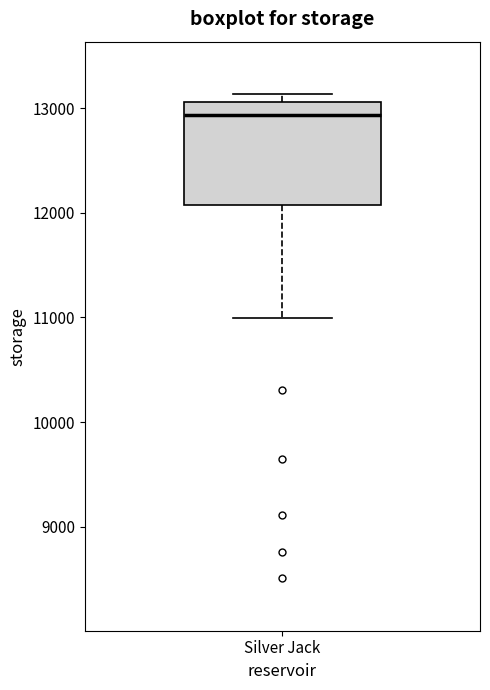

Where is the lower edge of the box for Silver Jack on the y-axis? The values are not printed on the chart, so give them approximately, as read against the axis.

12100